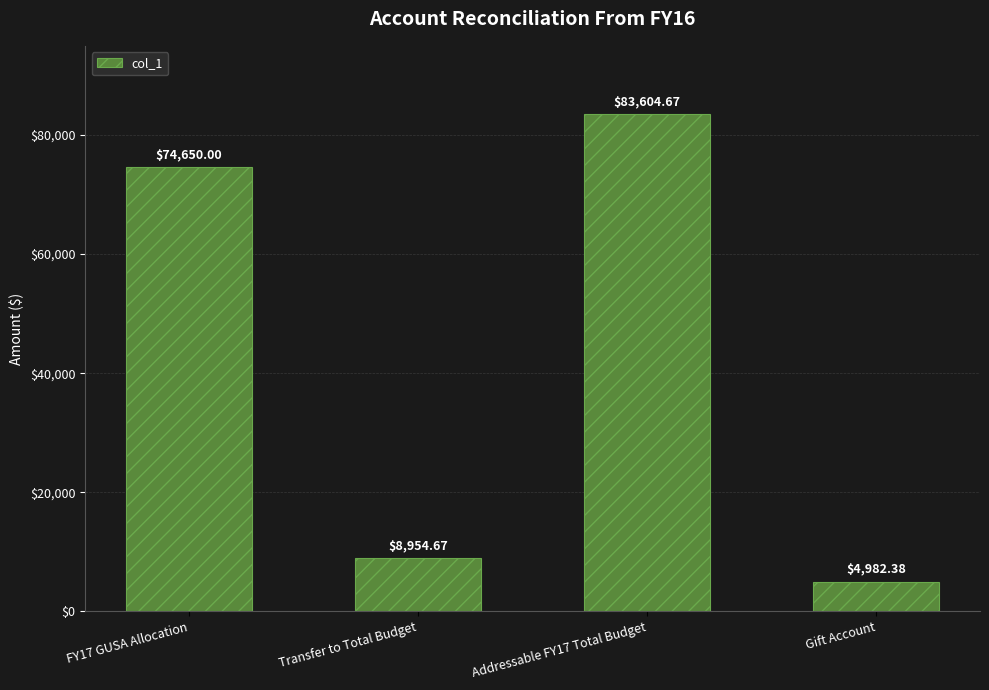

What is the average value?

43047.9